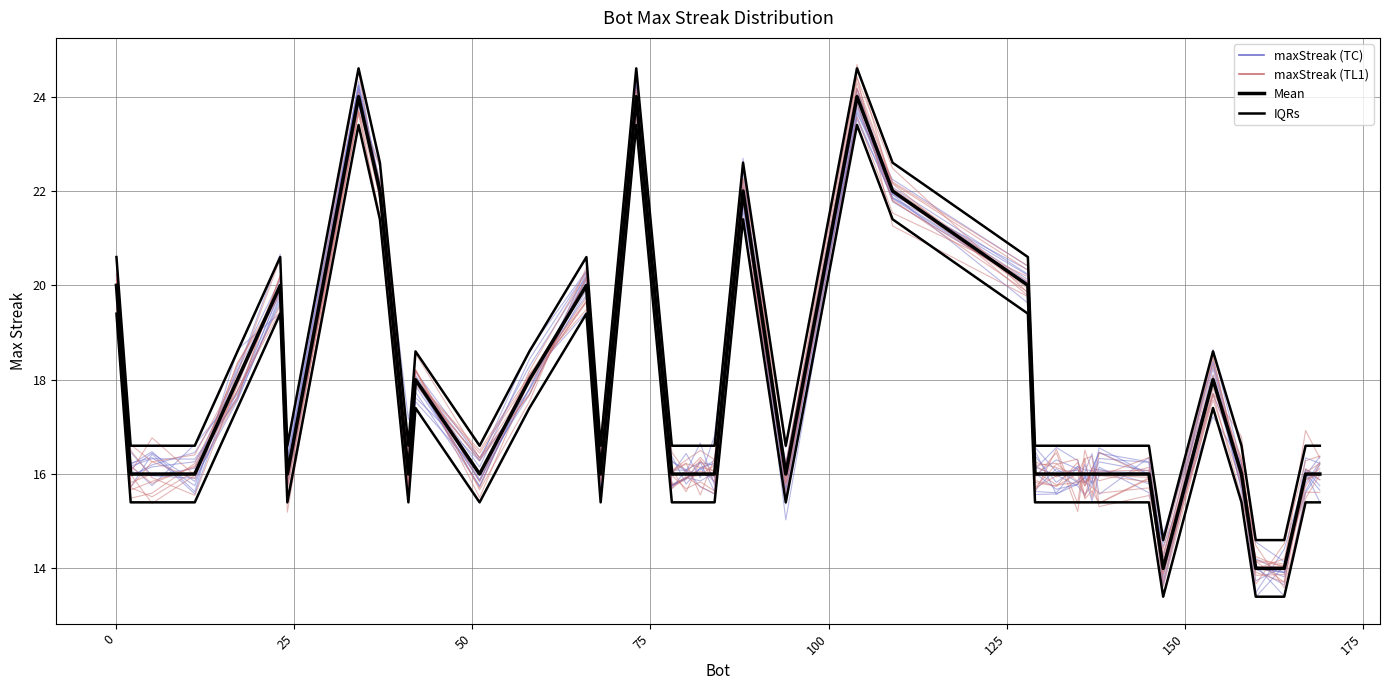

How many data points does each series have?

40